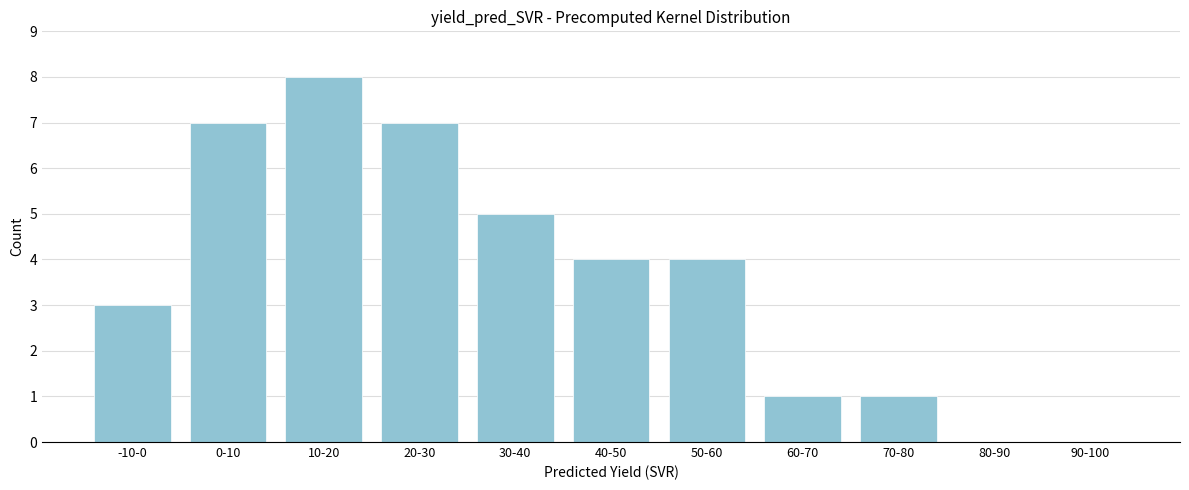

Reading left to right, what are all the values shown in this chart?

-10-0=3	0-10=7	10-20=8	20-30=7	30-40=5	40-50=4	50-60=4	60-70=1	70-80=1	80-90=0	90-100=0